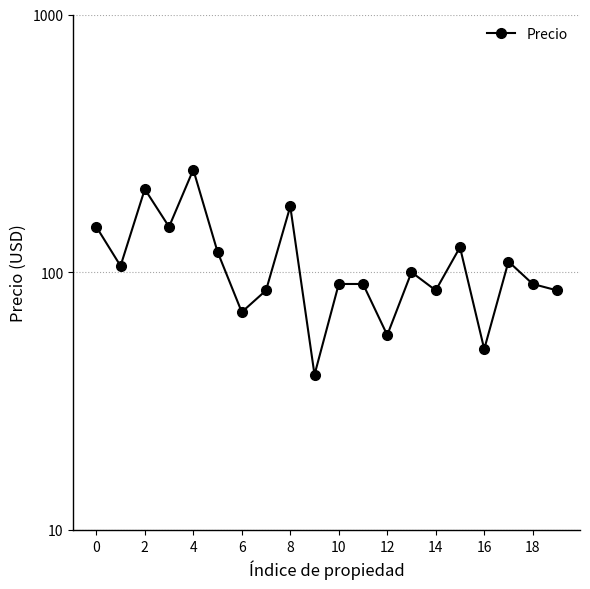

How many points are higher than both their immediate neighbors (excluding endpoints)?

6